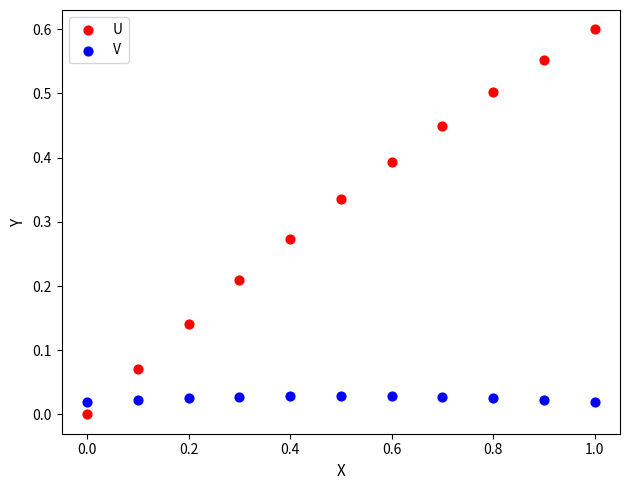

Which series contains the highest Y value?

U